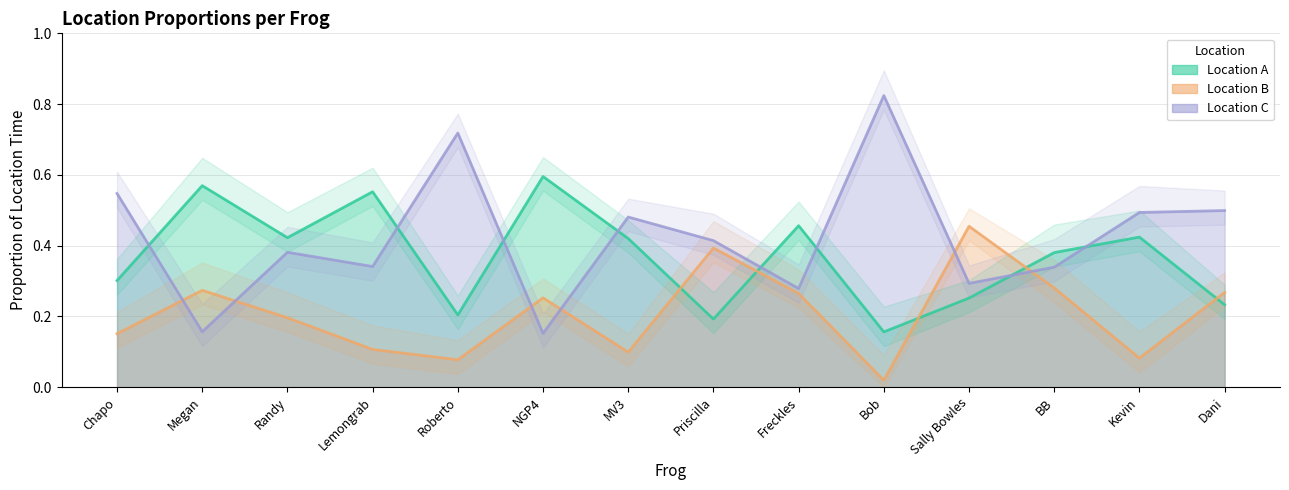

Which series has the largest range (max minus min)?

Location_C_Proportion